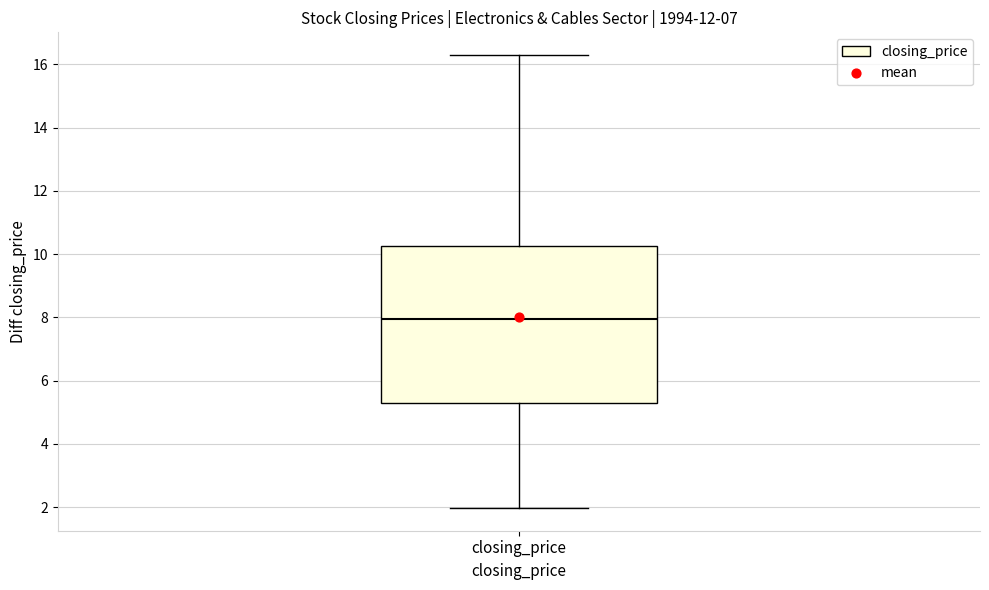

Transcribe this box plot: give where the median line is, the range the box spans, and where the two whiskers end, as read against the y-axis. The values are not printed on the chart, so give them approximately, as read against the axis.

median 8.0, box 5.4 to 10.2, whiskers 2.0 to 16.4